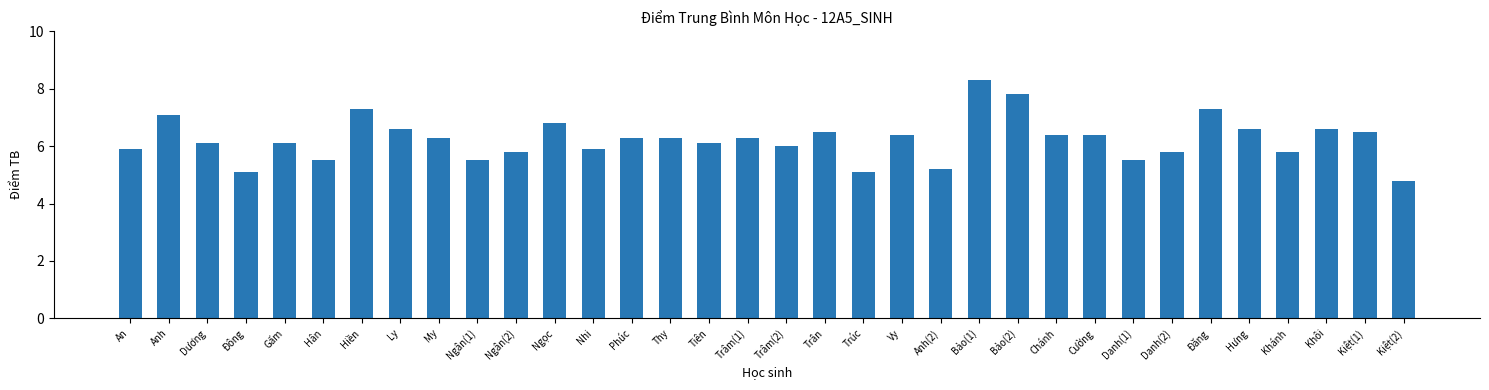

What is the smallest value displayed?

4.8